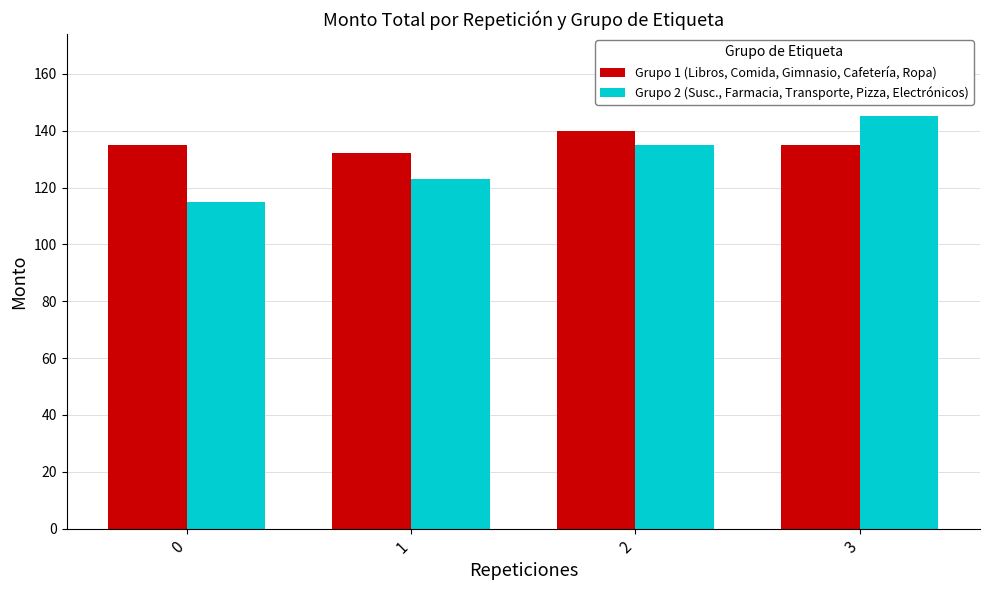

The value of Grupo 1 (Libros, Comida, Gimnasio, Cafetería, Ropa) at 1 is 64. True or false?

False